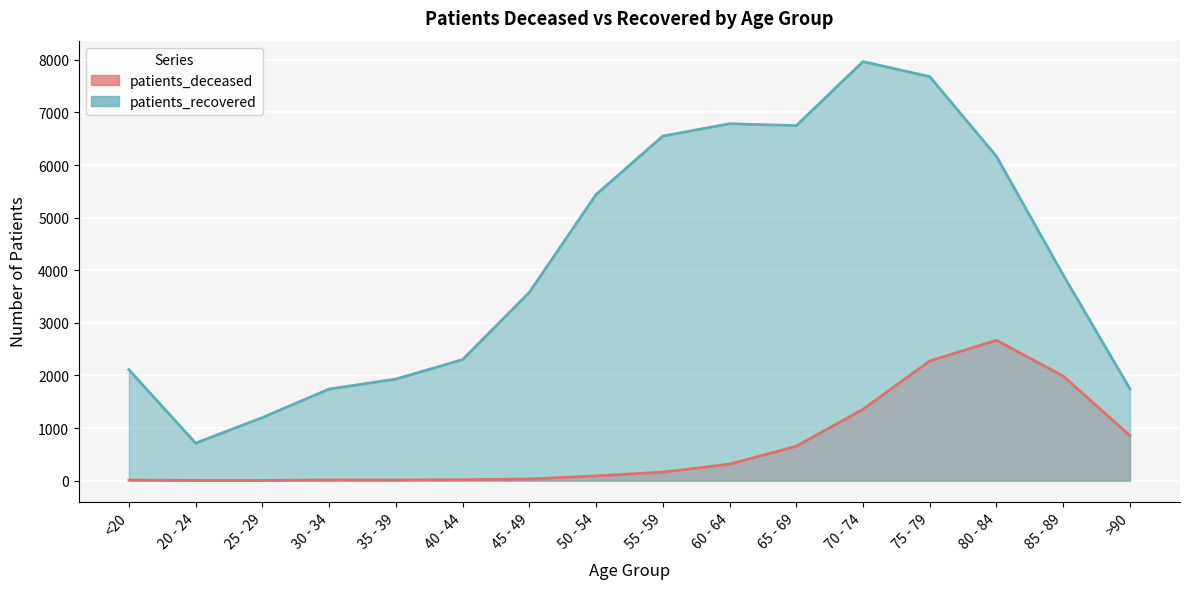

Where is the first local minimum for patients_deceased?

35 - 39